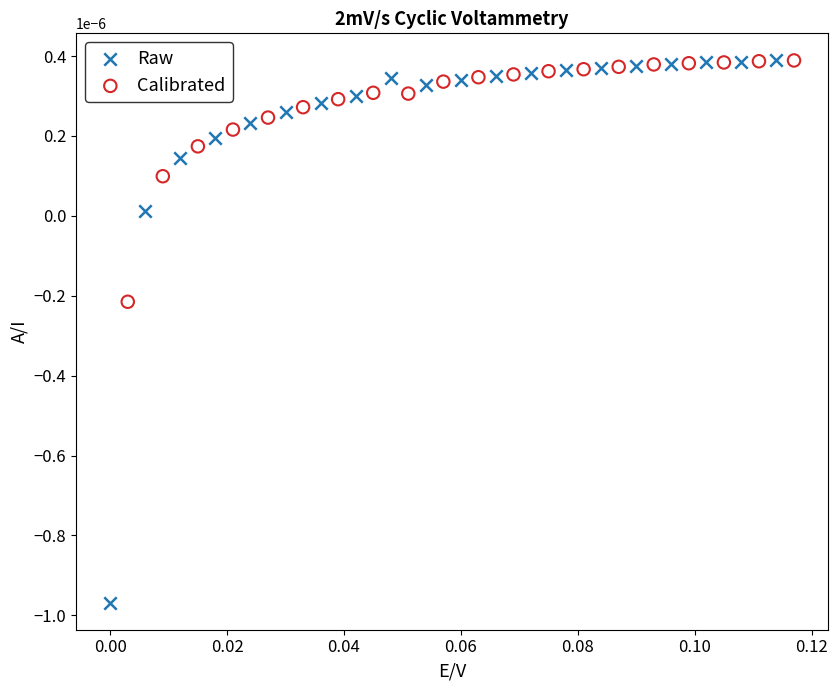

Which series contains the lowest Y value?

Raw